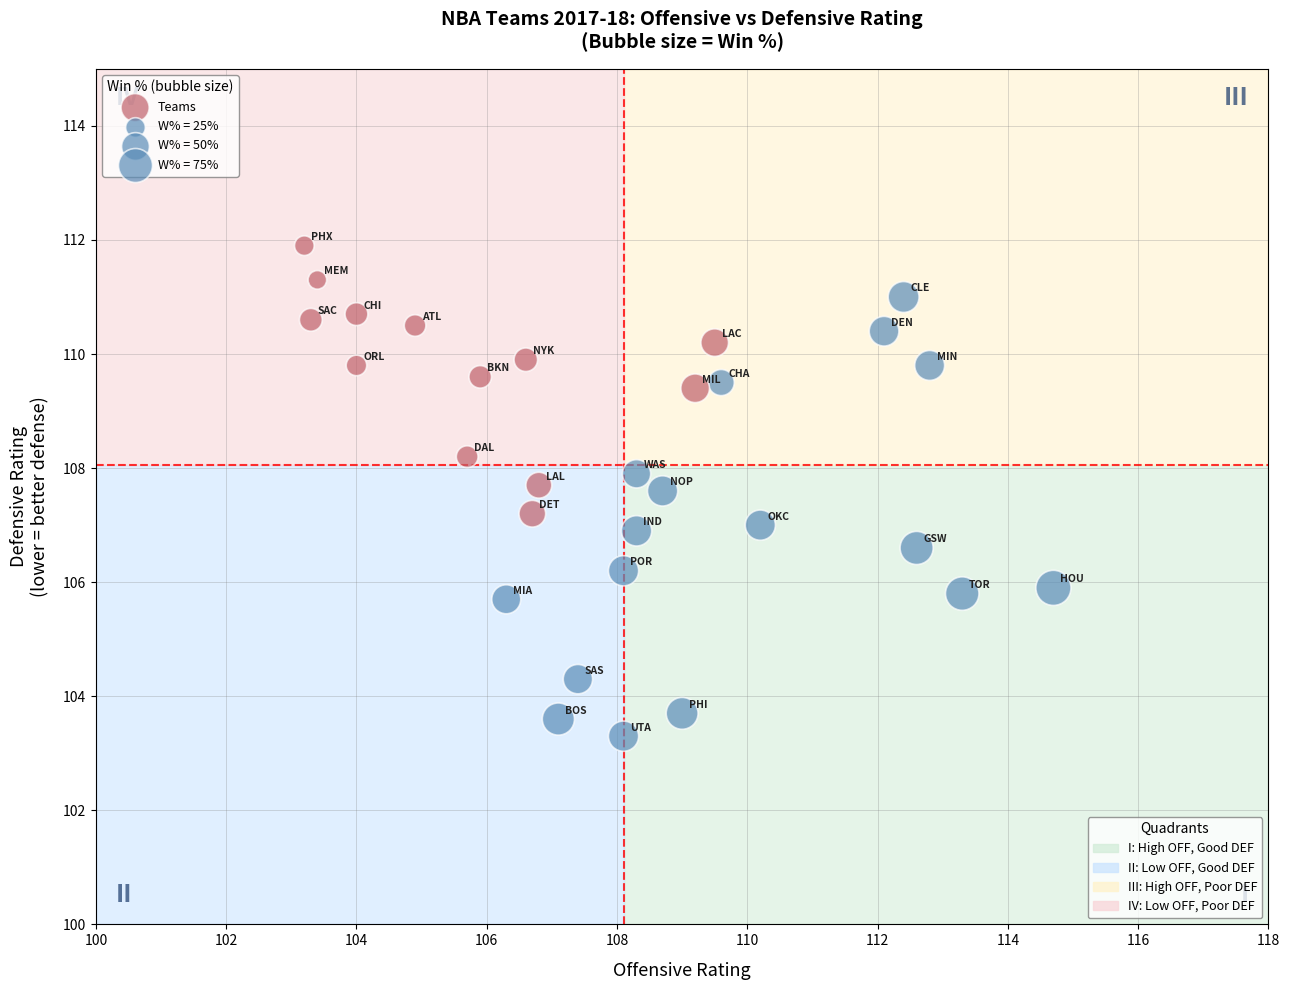

What is the range of Y values (max minus min)?

8.6